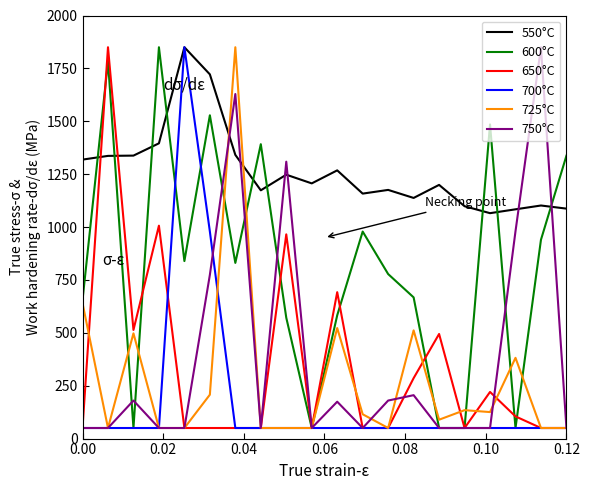

What is the average value of the 700°C series?

186.4